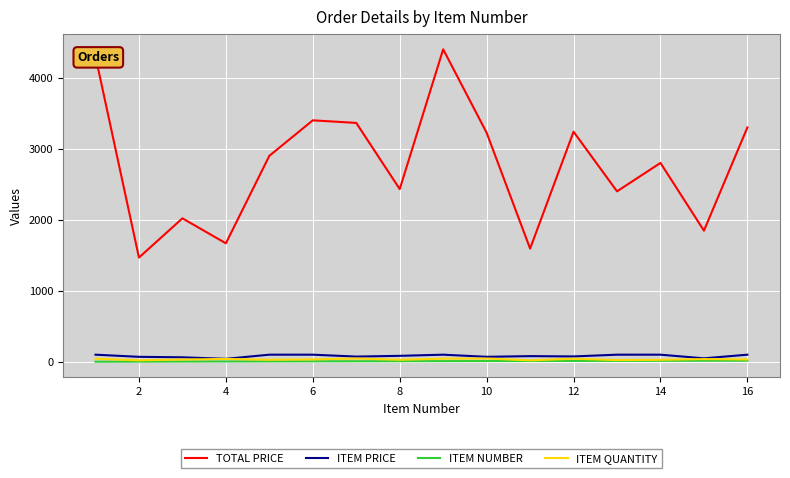

Which series has the widest spread of values?

TOTAL PRICE